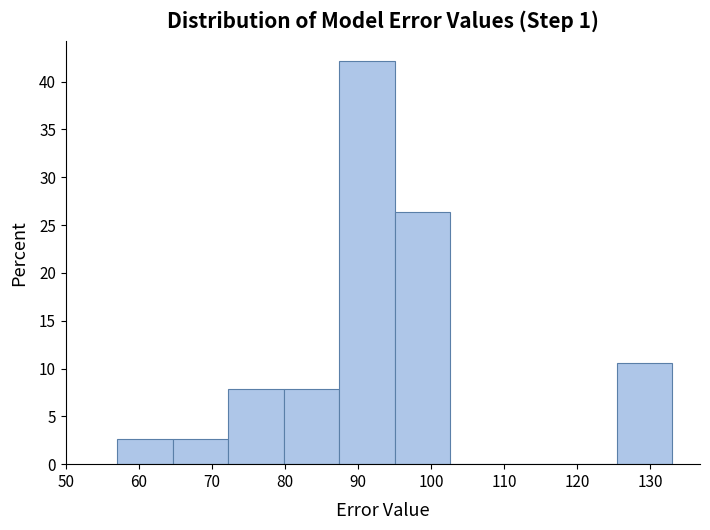

How tall is the bar that spans 57.0 to 64.6 on the x-axis? Neither the bar edges nor the heights are printed on the chart, so give them approximately, as read against the axes.

2.5